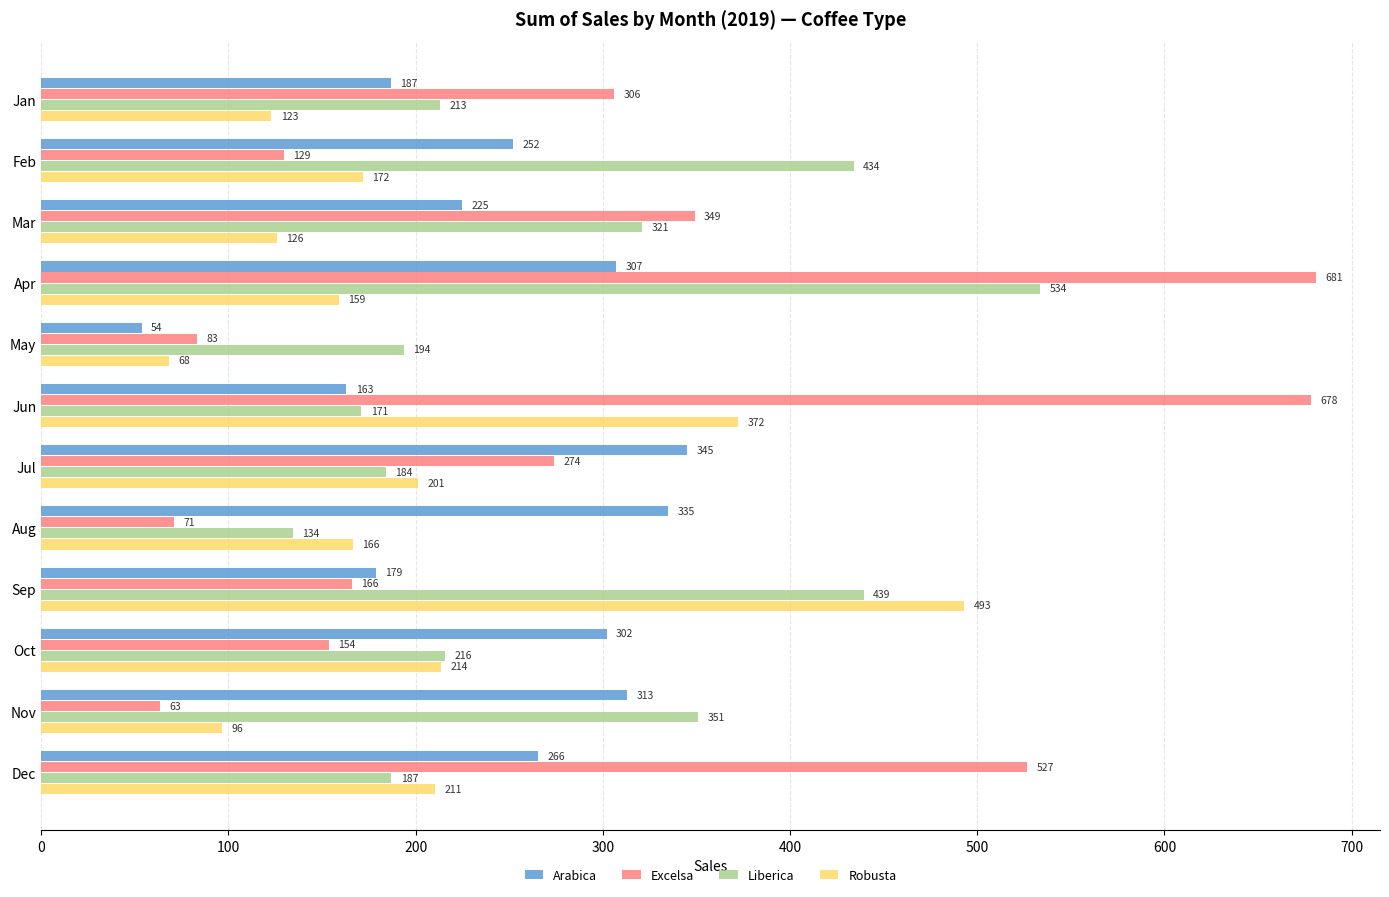

Is it true that Arabica equals 307.1 at Apr?

True